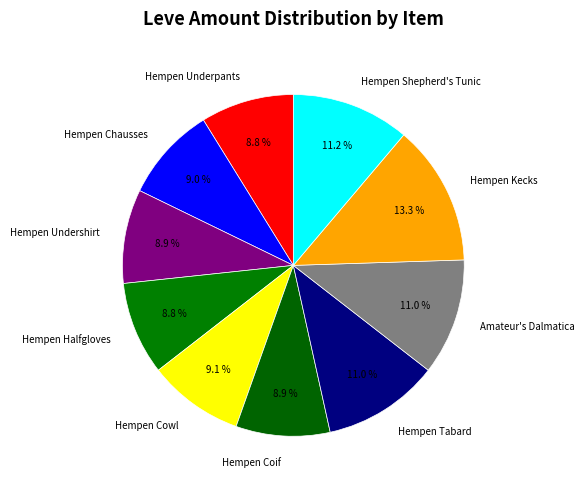

To the nearest percent, what is the difference between the largest and smallest slice percentages?

4%